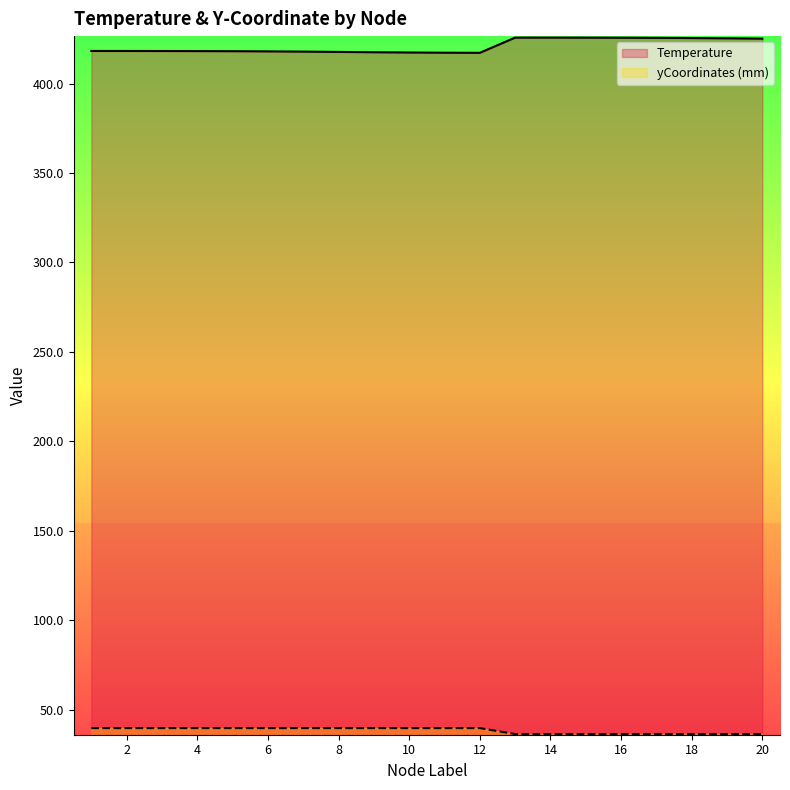

Which series has the largest total across all categories?

Temperature